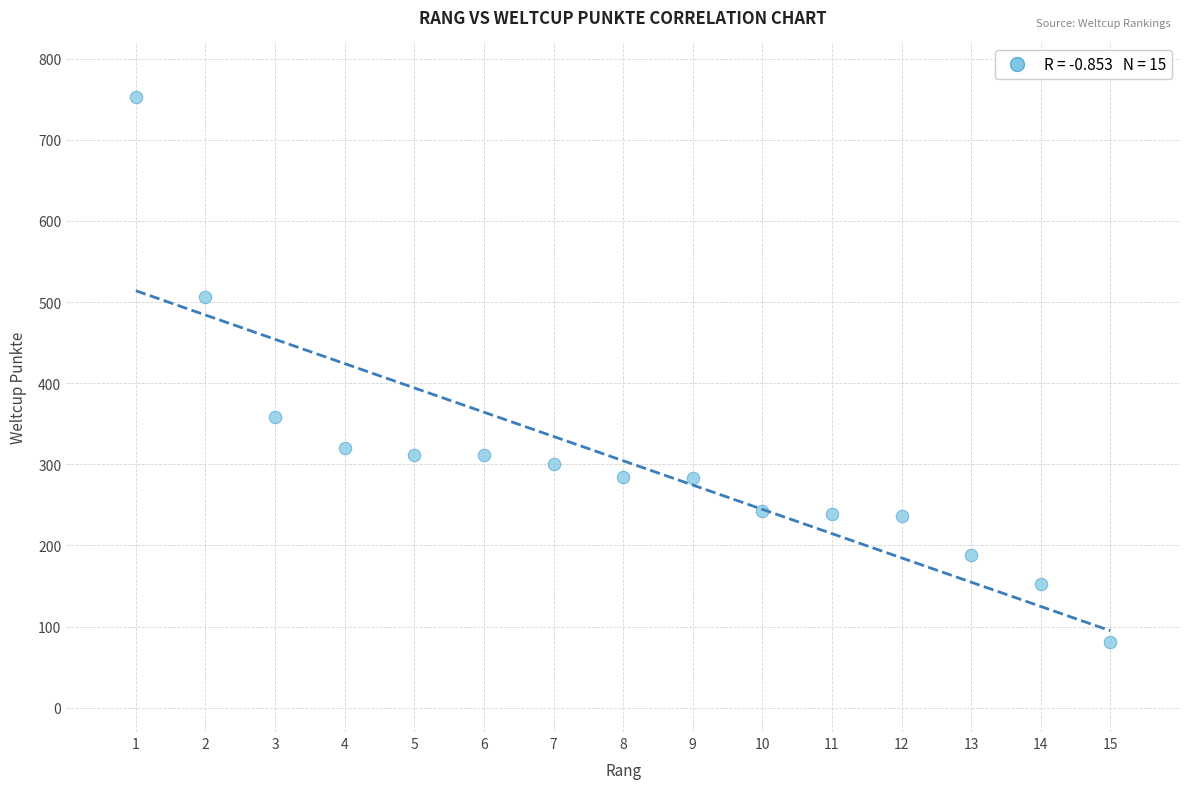

What is the range of X values (max minus min)?

14